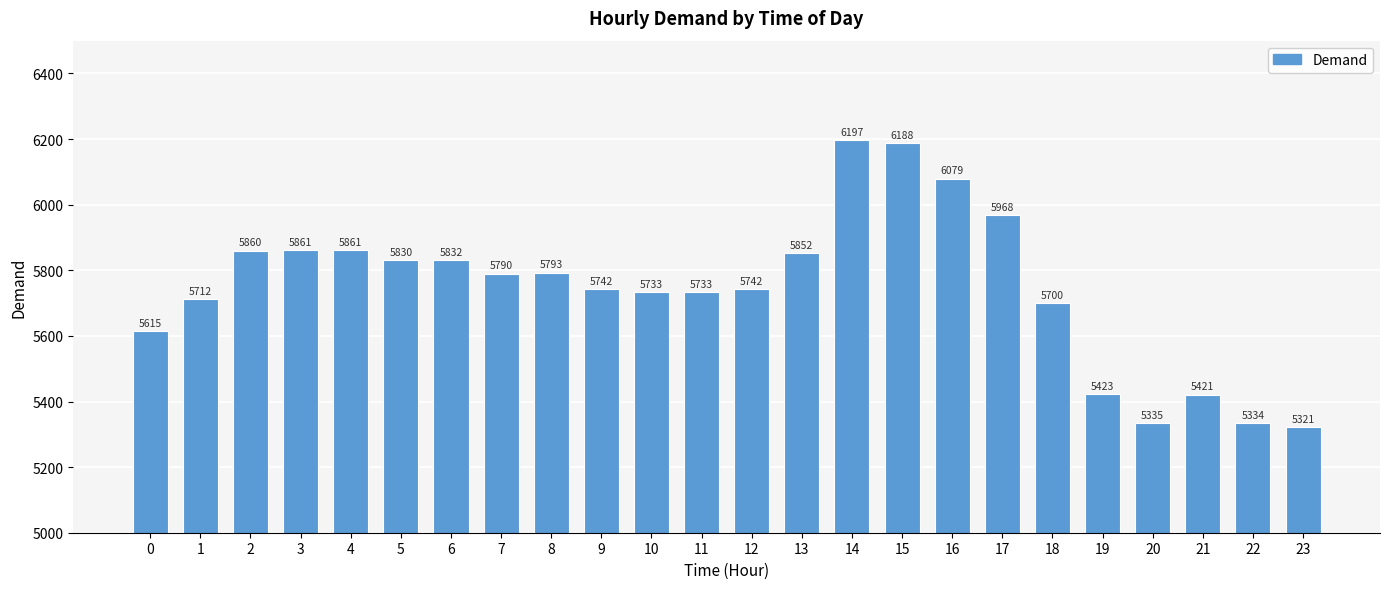

Reading right to left, extract all data points from this chart.

5321	5334	5421	5335	5423	5700	5968	6079	6188	6197	5852	5742	5733	5733	5742	5793	5790	5832	5830	5861	5861	5860	5712	5615